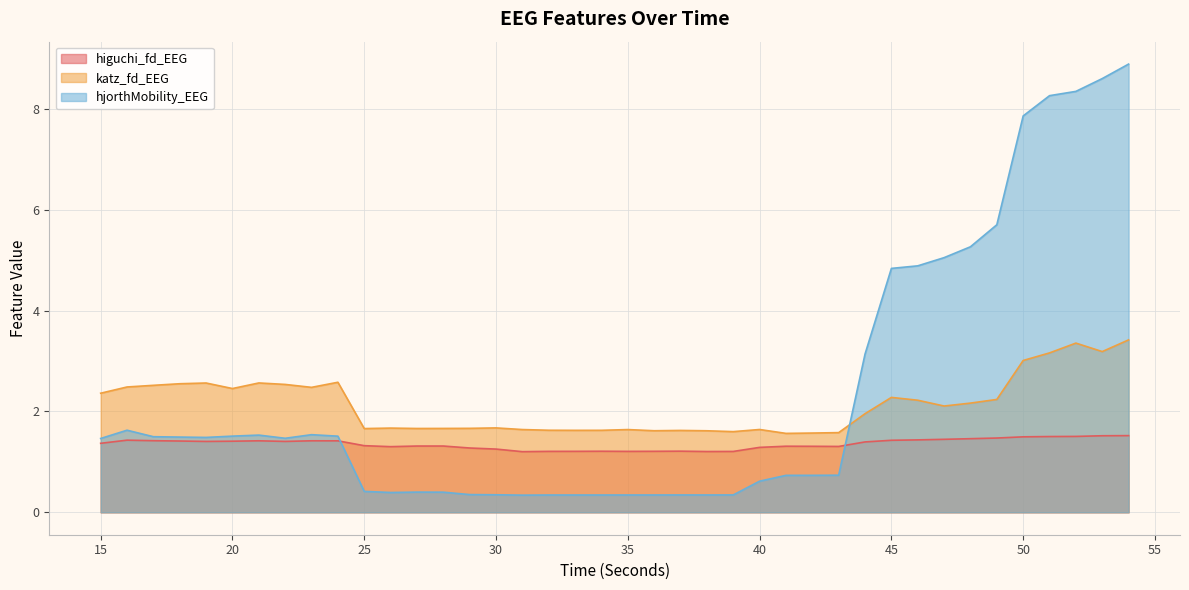

Reading right to left, transcribe all the data shown in this chart.

higuchi_fd_EEG: 1.5	1.5	1.5	1.5	1.5	1.5	1.5	1.4	1.4	1.4	1.4	1.3	1.3	1.3	1.3	1.2	1.2	1.2	1.2	1.2	1.2	1.2	1.2	1.2	1.3	1.3	1.3	1.3	1.3	1.3	1.4	1.4	1.4	1.4	1.4	1.4	1.4	1.4	1.4	1.4
katz_fd_EEG: 3.4	3.2	3.4	3.2	3.0	2.2	2.2	2.1	2.2	2.3	2.0	1.6	1.6	1.6	1.6	1.6	1.6	1.6	1.6	1.6	1.6	1.6	1.6	1.6	1.7	1.7	1.7	1.7	1.7	1.7	2.6	2.5	2.5	2.6	2.5	2.6	2.6	2.5	2.5	2.4
hjorthMobility_EEG: 8.9	8.6	8.4	8.3	7.9	5.7	5.3	5.1	4.9	4.8	3.1	0.7	0.7	0.7	0.6	0.3	0.3	0.3	0.3	0.3	0.3	0.3	0.3	0.3	0.3	0.4	0.4	0.4	0.4	0.4	1.5	1.5	1.5	1.5	1.5	1.5	1.5	1.5	1.6	1.5